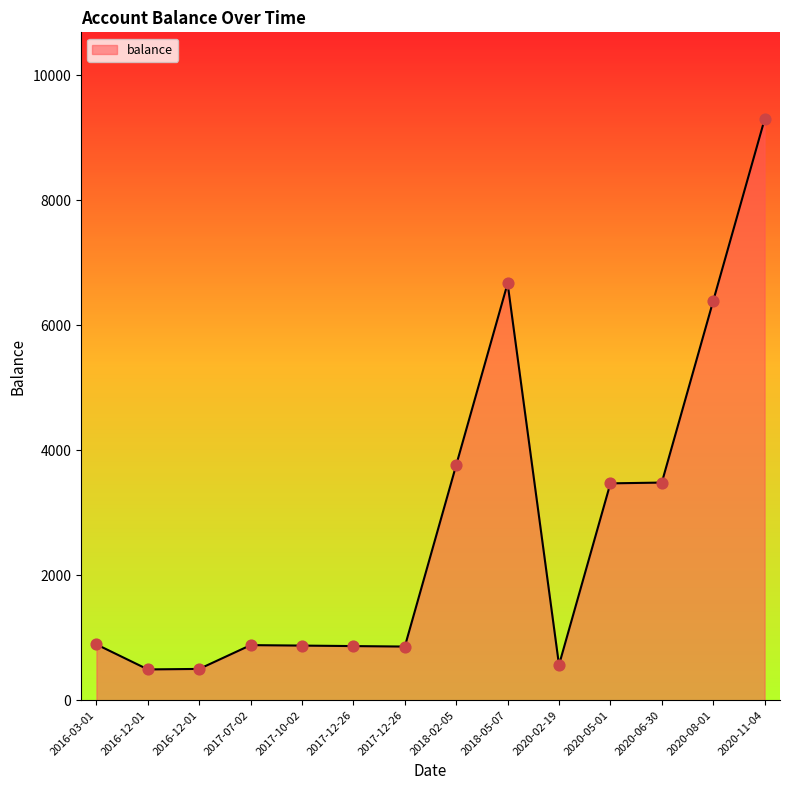

Approximately how many times larger is the value at 2016-12-01 compared to 2017-12-26?

0.6